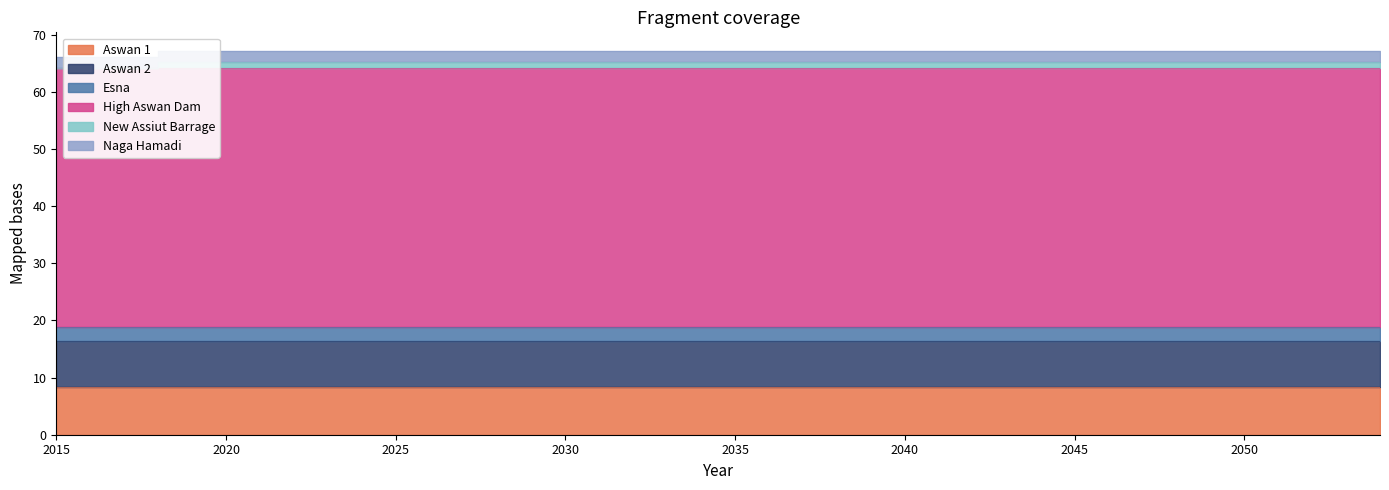

Which category has the lowest value across all series?

2015